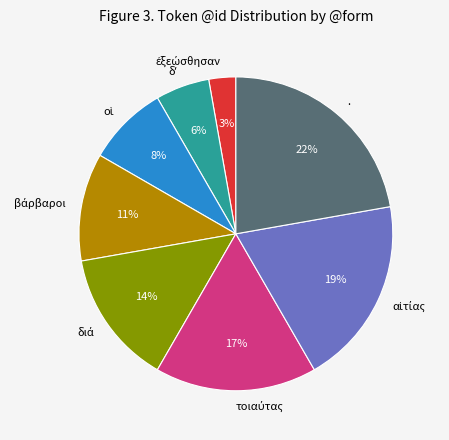

True or false: . accounts for 36% of the total.

False